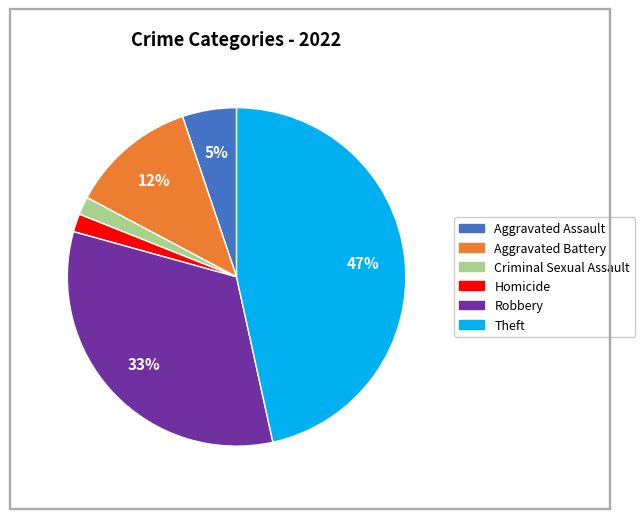

To the nearest percent, what is the average slice percentage?

17%